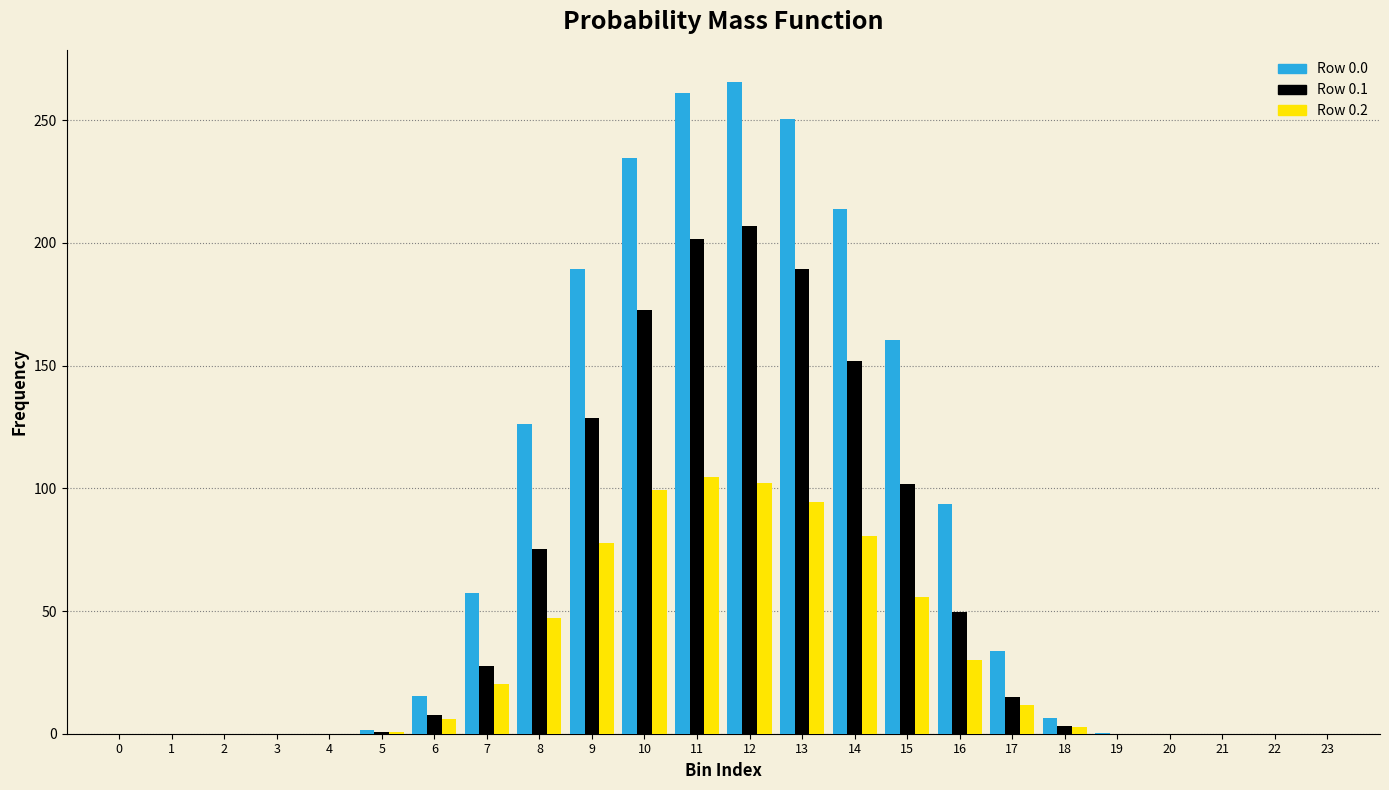

The Row 0.1 series shows -133.0 at 21. True or false?

False